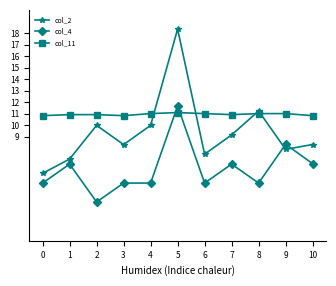

At which category is the sum across all series the highest?

5